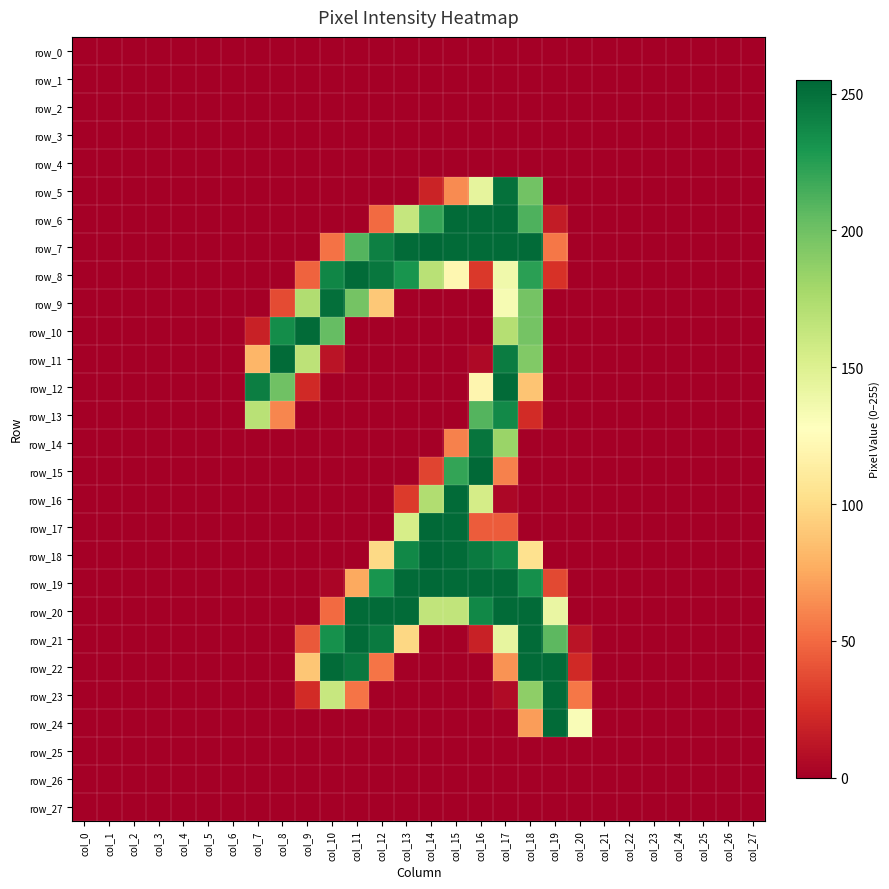

Reading left to right, transcribe all the data shown in this chart.

row_0: 0	0	0	0	0	0	0	0	0	0	0	0	0	0	0	0	0	0	0	0	0	0	0	0	0	0	0	0
row_1: 0	0	0	0	0	0	0	0	0	0	0	0	0	0	0	0	0	0	0	0	0	0	0	0	0	0	0	0
row_2: 0	0	0	0	0	0	0	0	0	0	0	0	0	0	0	0	0	0	0	0	0	0	0	0	0	0	0	0
row_3: 0	0	0	0	0	0	0	0	0	0	0	0	0	0	0	0	0	0	0	0	0	0	0	0	0	0	0	0
row_4: 0	0	0	0	0	0	0	0	0	0	0	0	0	0	0	0	0	0	0	0	0	0	0	0	0	0	0	0
row_5: 0	0	0	0	0	0	0	0	0	0	0	0	0	0	19	63	144	250	199	0	0	0	0	0	0	0	0	0
row_6: 0	0	0	0	0	0	0	0	0	0	0	0	50	163	221	253	253	253	212	15	0	0	0	0	0	0	0	0
row_7: 0	0	0	0	0	0	0	0	0	0	53	210	242	253	254	253	253	253	253	55	0	0	0	0	0	0	0	0
row_8: 0	0	0	0	0	0	0	0	0	47	239	253	247	231	169	121	29	137	224	26	0	0	0	0	0	0	0	0
row_9: 0	0	0	0	0	0	0	0	37	173	251	198	90	0	0	0	0	133	198	0	0	0	0	0	0	0	0	0
row_10: 0	0	0	0	0	0	0	18	235	253	204	0	0	0	0	0	0	171	198	0	0	0	0	0	0	0	0	0
row_11: 0	0	0	0	0	0	0	81	253	167	11	0	0	0	0	0	5	244	193	0	0	0	0	0	0	0	0	0
row_12: 0	0	0	0	0	0	0	243	200	22	0	0	0	0	0	0	120	253	88	0	0	0	0	0	0	0	0	0
row_13: 0	0	0	0	0	0	0	169	61	0	0	0	0	0	0	0	210	237	23	0	0	0	0	0	0	0	0	0
row_14: 0	0	0	0	0	0	0	0	0	0	0	0	0	0	0	59	248	183	0	0	0	0	0	0	0	0	0	0
row_15: 0	0	0	0	0	0	0	0	0	0	0	0	0	0	34	221	254	59	0	0	0	0	0	0	0	0	0	0
row_16: 0	0	0	0	0	0	0	0	0	0	0	0	0	30	173	253	155	4	0	0	0	0	0	0	0	0	0	0
row_17: 0	0	0	0	0	0	0	0	0	0	0	0	0	154	254	253	44	44	0	0	0	0	0	0	0	0	0	0
row_18: 0	0	0	0	0	0	0	0	0	0	0	0	99	238	255	253	245	238	104	0	0	0	0	0	0	0	0	0
row_19: 0	0	0	0	0	0	0	0	0	0	3	75	231	253	254	253	253	253	234	36	0	0	0	0	0	0	0	0
row_20: 0	0	0	0	0	0	0	0	0	0	50	253	253	253	165	165	238	253	253	141	0	0	0	0	0	0	0	0
row_21: 0	0	0	0	0	0	0	0	0	43	233	253	245	98	0	0	18	143	253	207	11	0	0	0	0	0	0	0
row_22: 0	0	0	0	0	0	0	0	0	89	253	246	54	0	0	0	0	66	253	253	22	0	0	0	0	0	0	0
row_23: 0	0	0	0	0	0	0	0	0	23	162	54	0	0	0	0	0	6	188	253	55	0	0	0	0	0	0	0
row_24: 0	0	0	0	0	0	0	0	0	0	0	0	0	0	0	0	0	0	70	253	131	0	0	0	0	0	0	0
row_25: 0	0	0	0	0	0	0	0	0	0	0	0	0	0	0	0	0	0	0	0	0	0	0	0	0	0	0	0
row_26: 0	0	0	0	0	0	0	0	0	0	0	0	0	0	0	0	0	0	0	0	0	0	0	0	0	0	0	0
row_27: 0	0	0	0	0	0	0	0	0	0	0	0	0	0	0	0	0	0	0	0	0	0	0	0	0	0	0	0